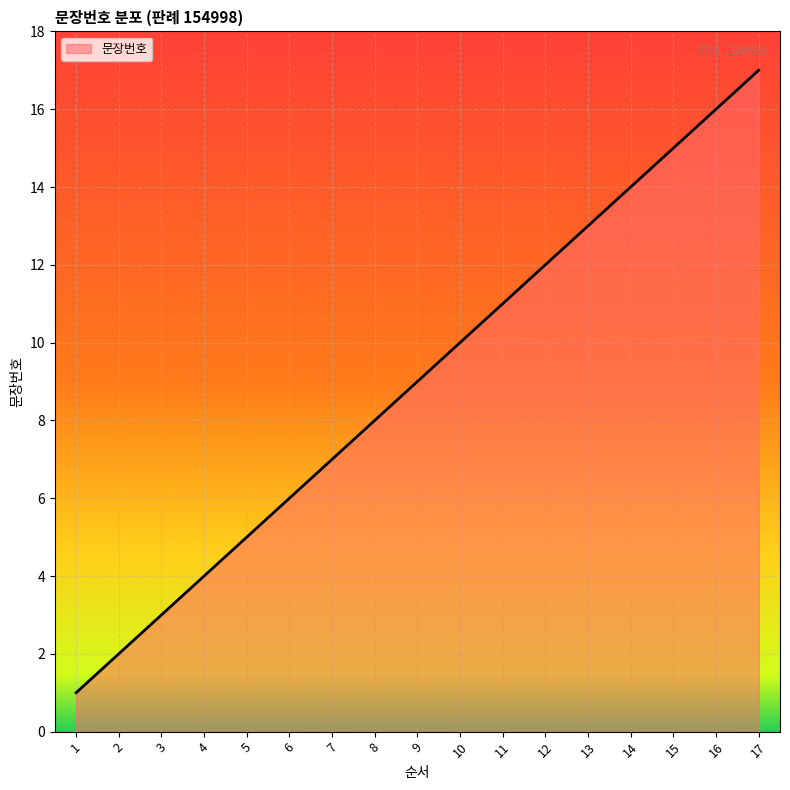

What value does the data have at 12, to the nearest 10?

10